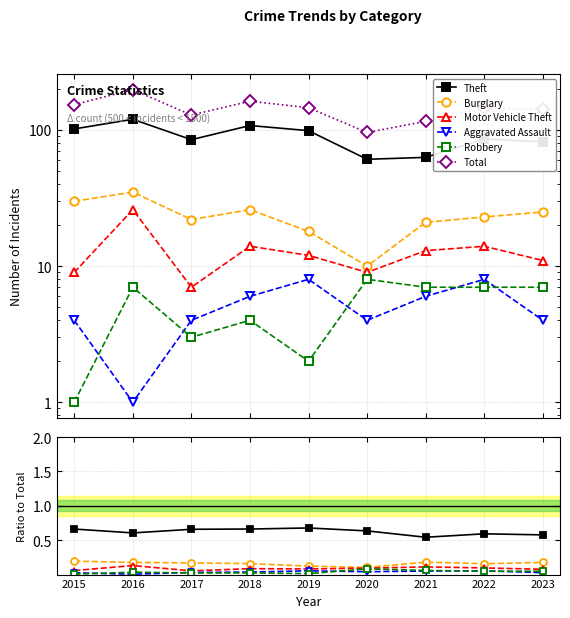

What is the spread (max minus min) of values at 2015?

154.0